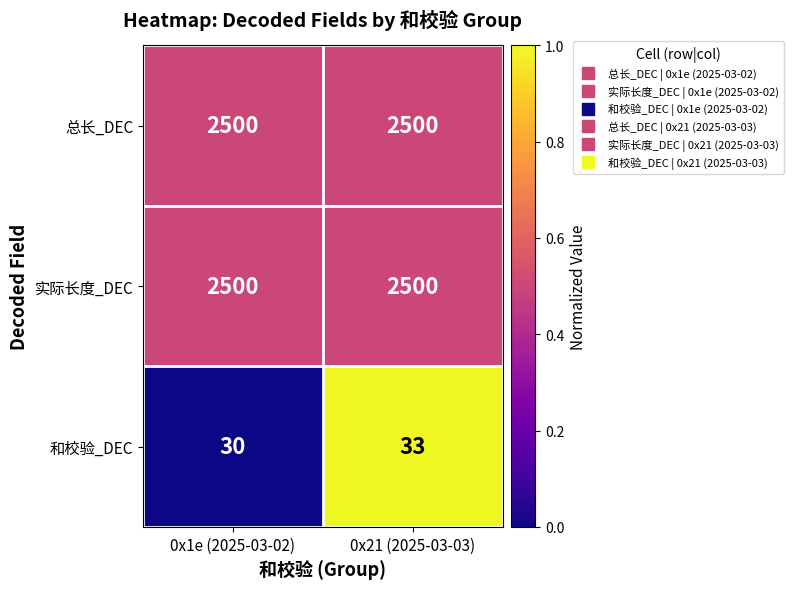

What is the sum of the 和校验_DEC values at 0x21 (2025-03-03) and 0x1e (2025-03-02)?

63